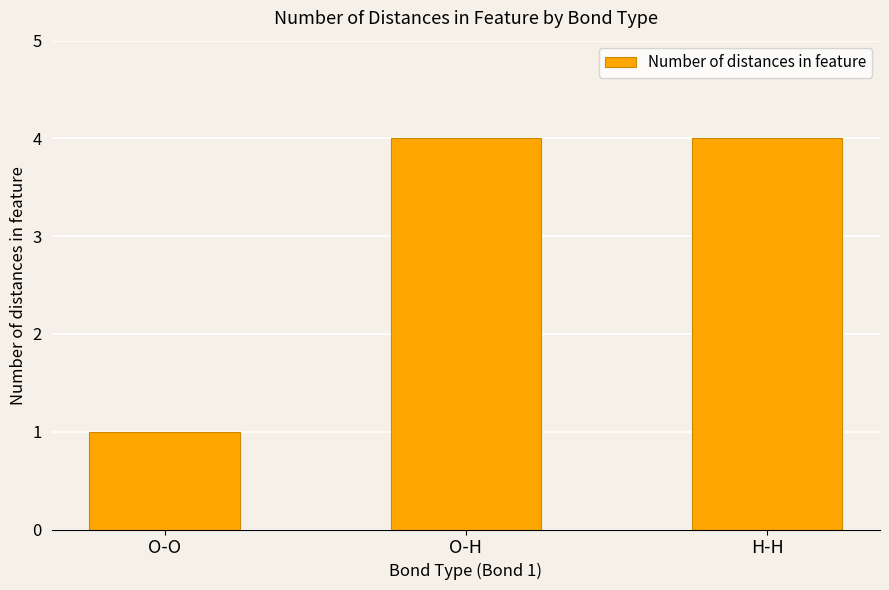

What is the average value?

3